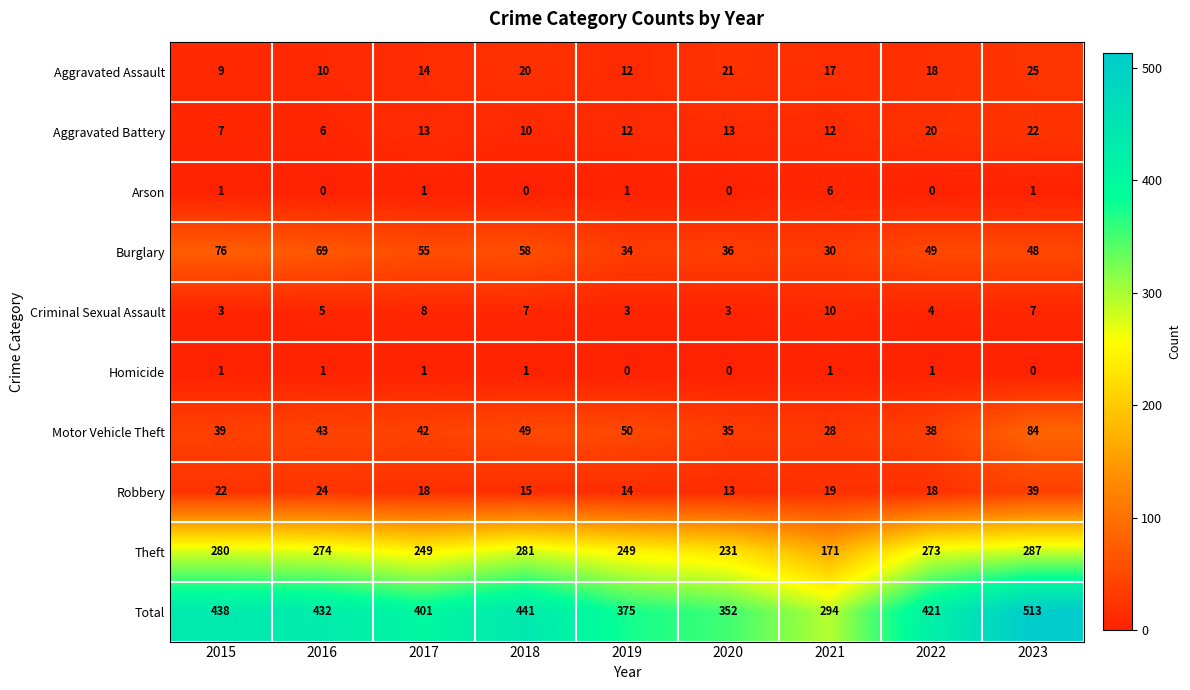

Where does the Robbery series first go above 18?

2015